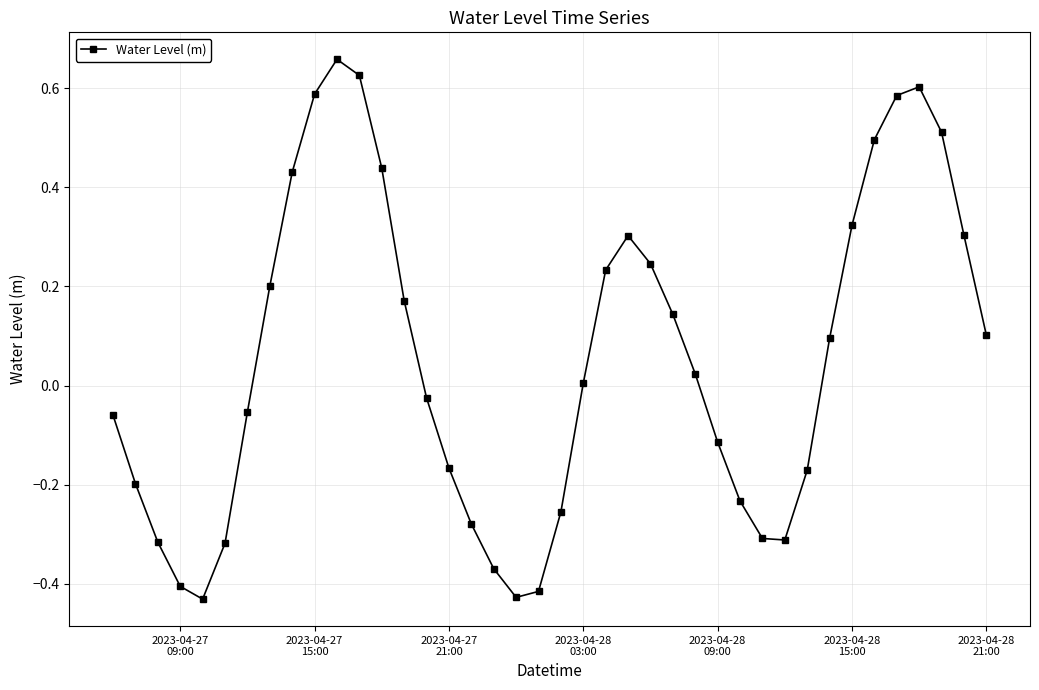

What is the sum of all values?

2.2